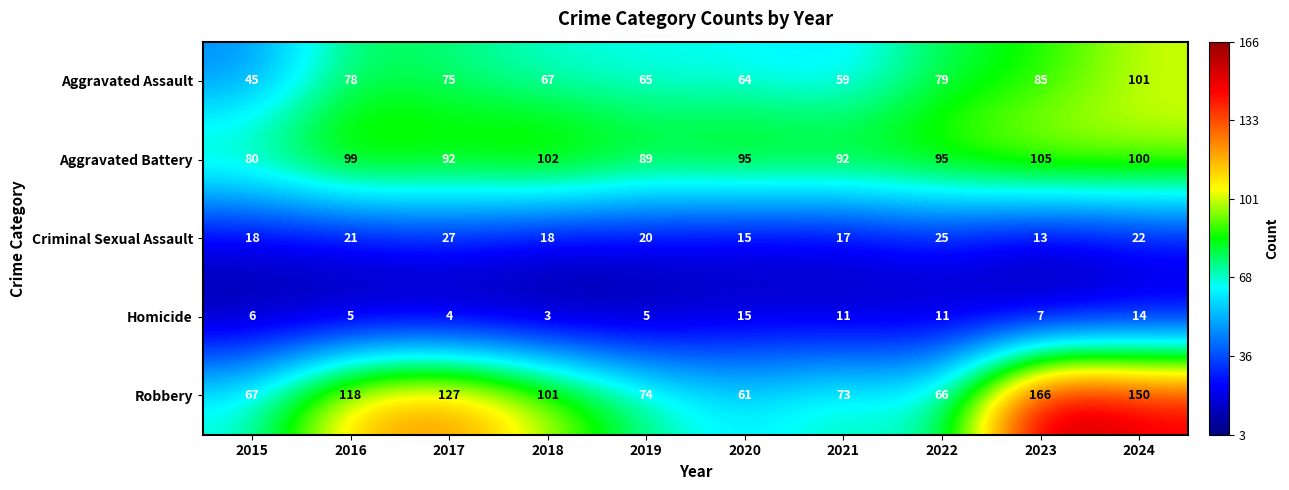

What is the sum of all Criminal Sexual Assault values?

196